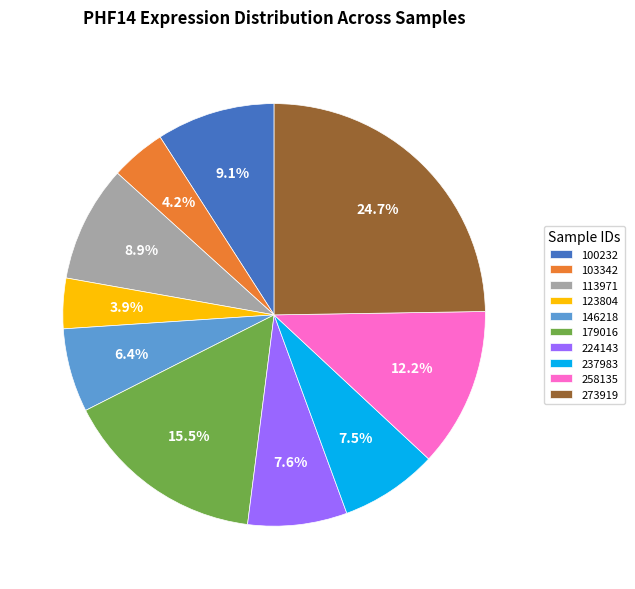

Which slice is the largest?

273919